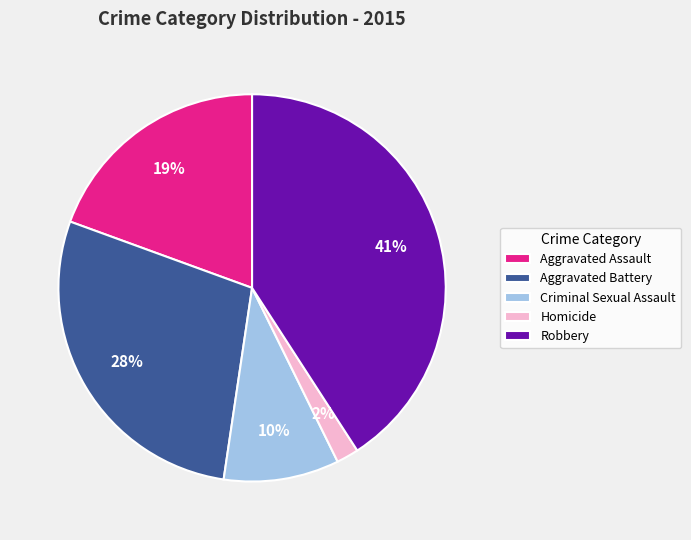

Which slice is the smallest?

Homicide